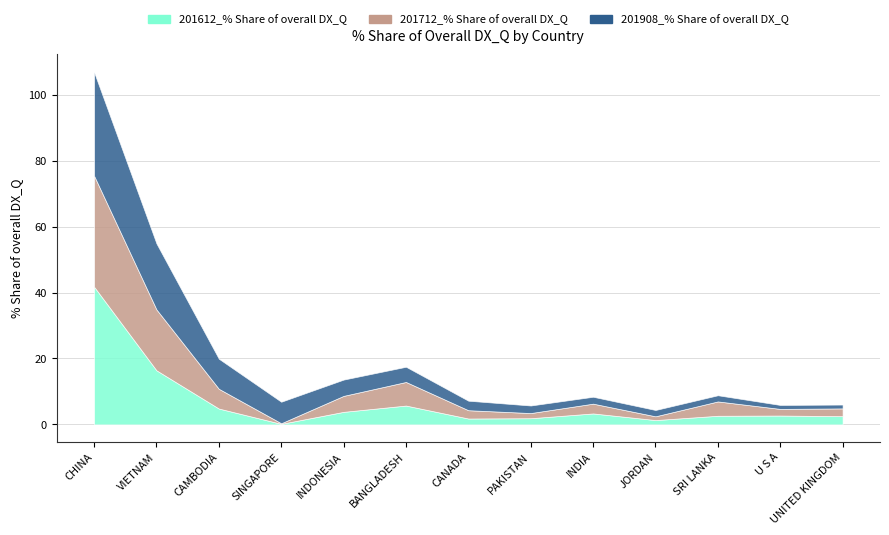

How many lines are shown in the chart?

3